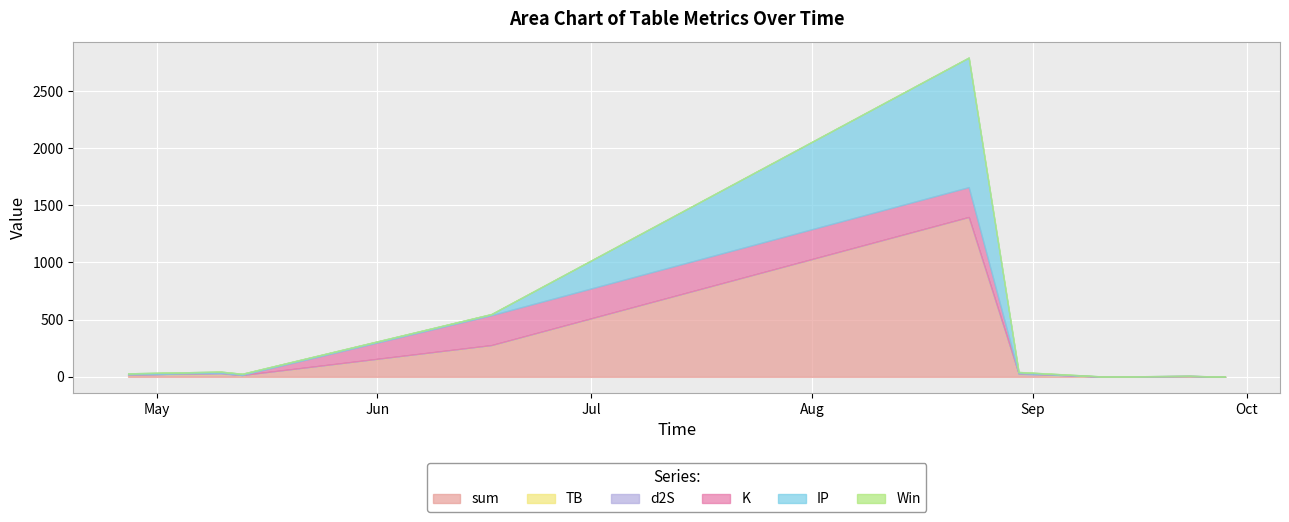

How many lines are shown in the chart?

6